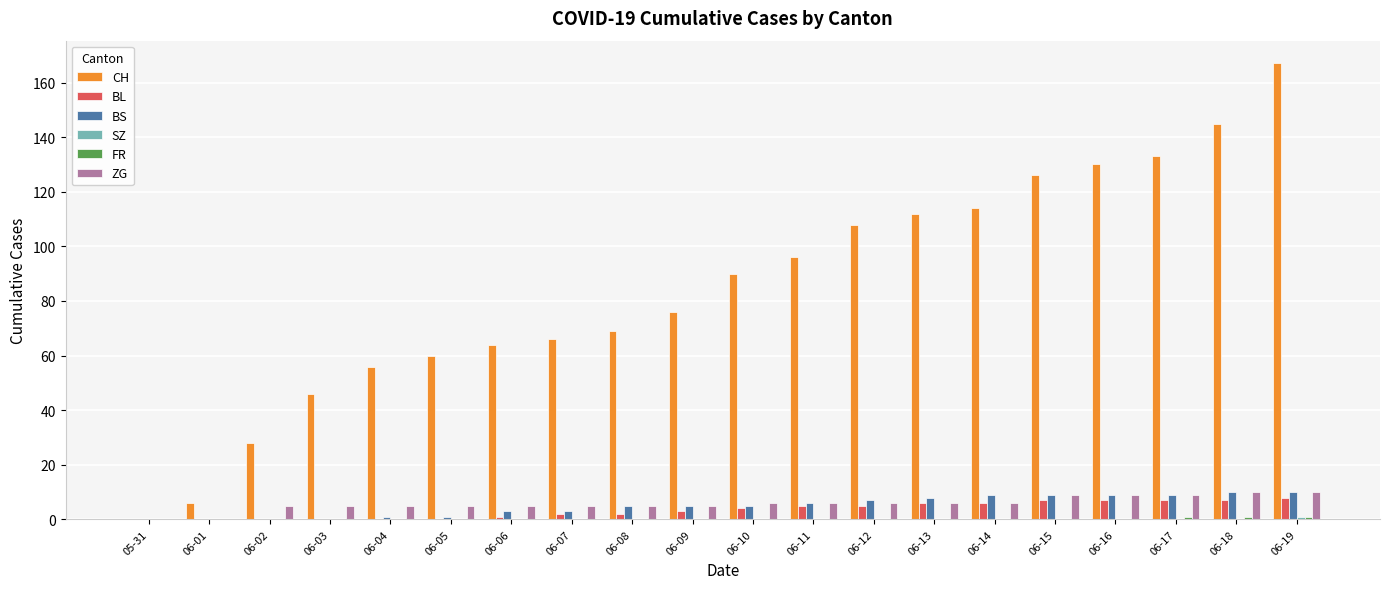

How many data points does each series have?

20